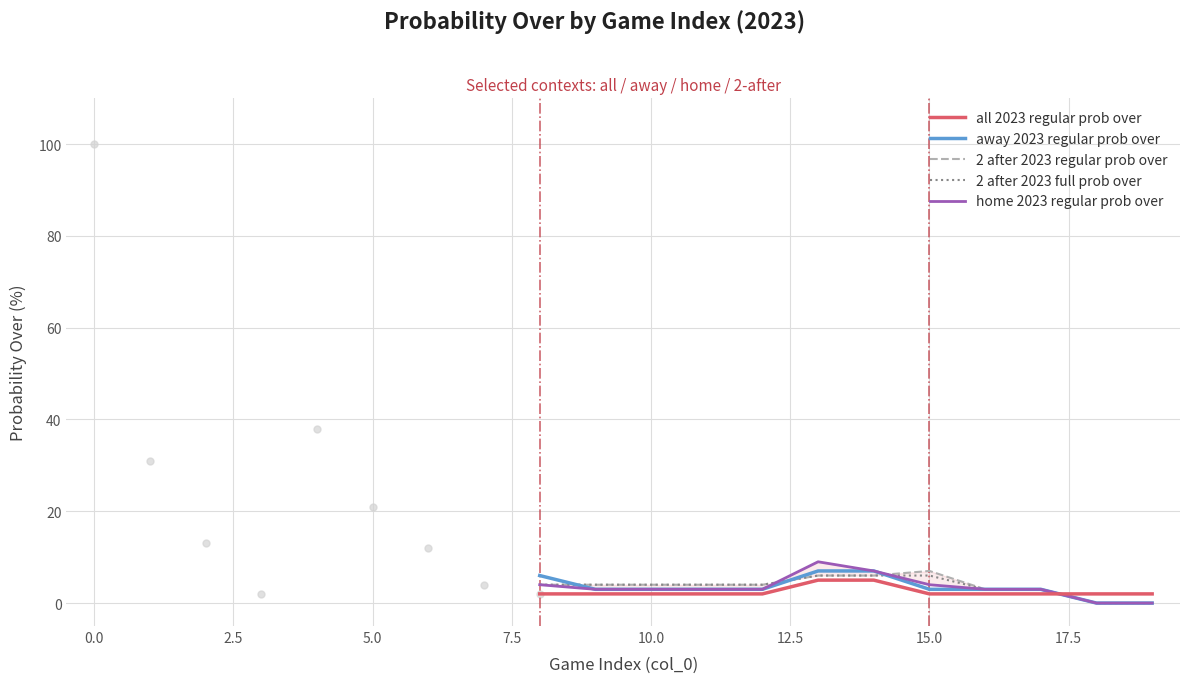

Does the chart have visible grid lines?

Yes